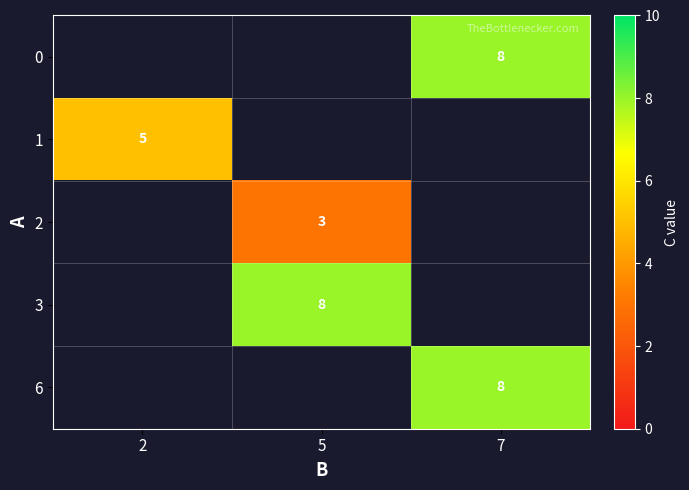

Between 5 and 7, which is larger?

7